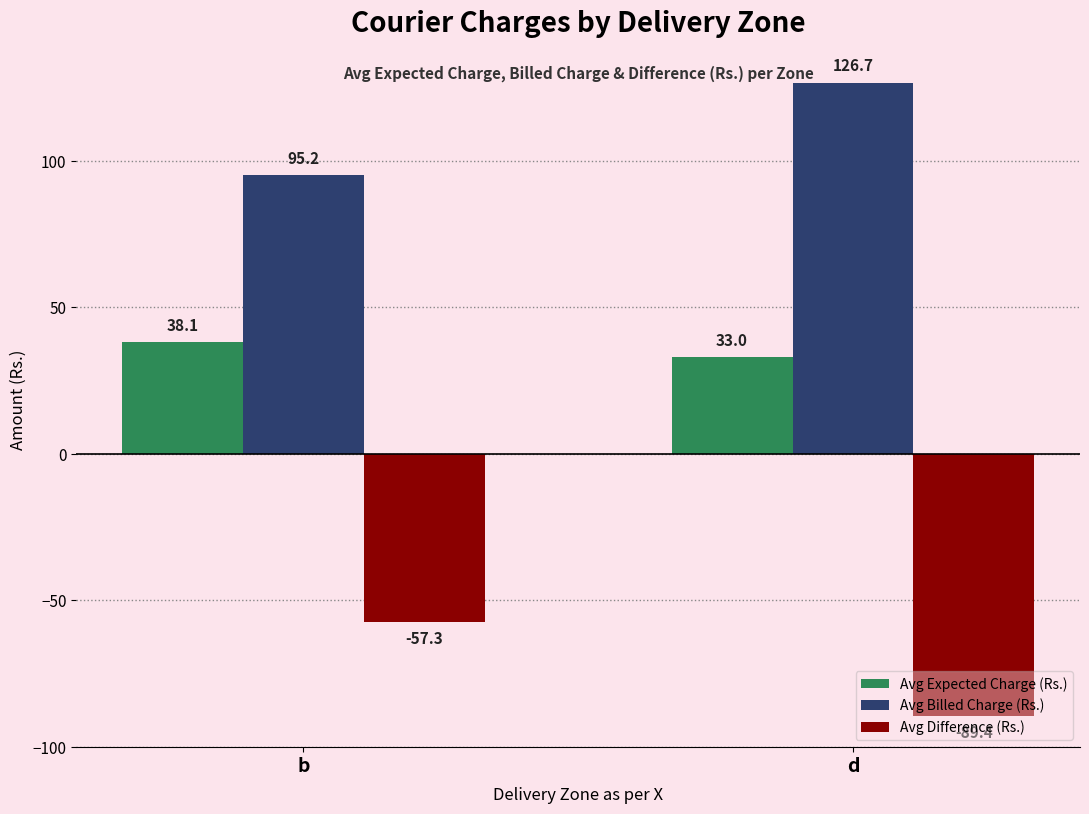

Between b and d, which series saw the biggest shift?

Avg Difference (Rs.)